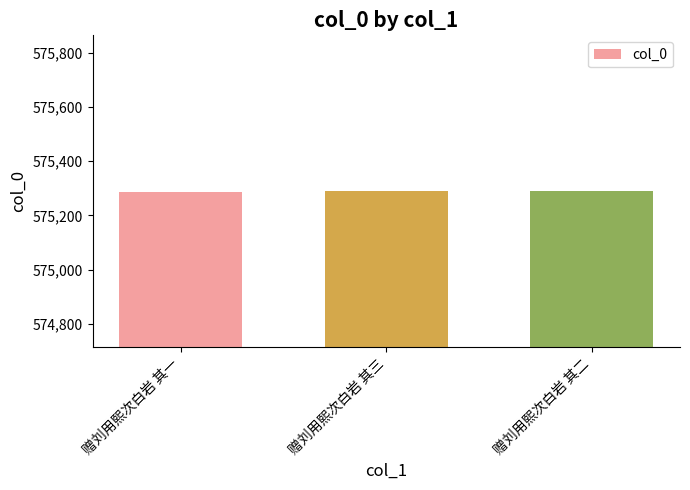

What is the average value?

575289